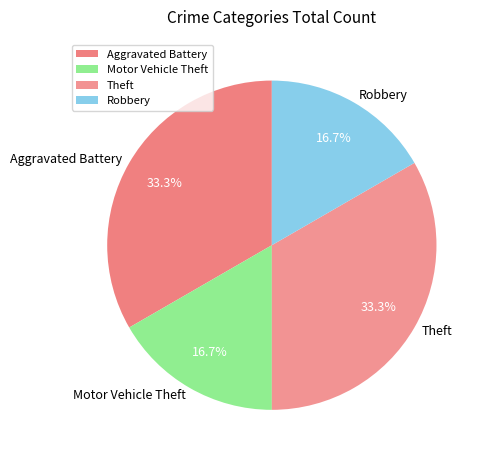

The Motor Vehicle Theft slice represents 17% of the pie. True or false?

True